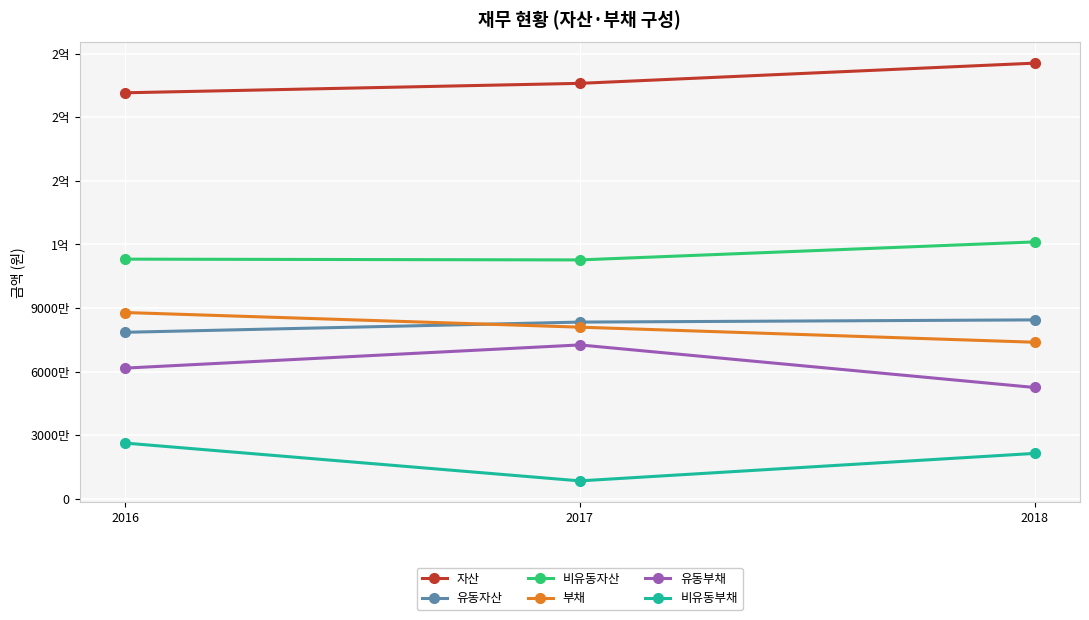

How many 비유동부채 values are between 8387770 and 26231482?

3